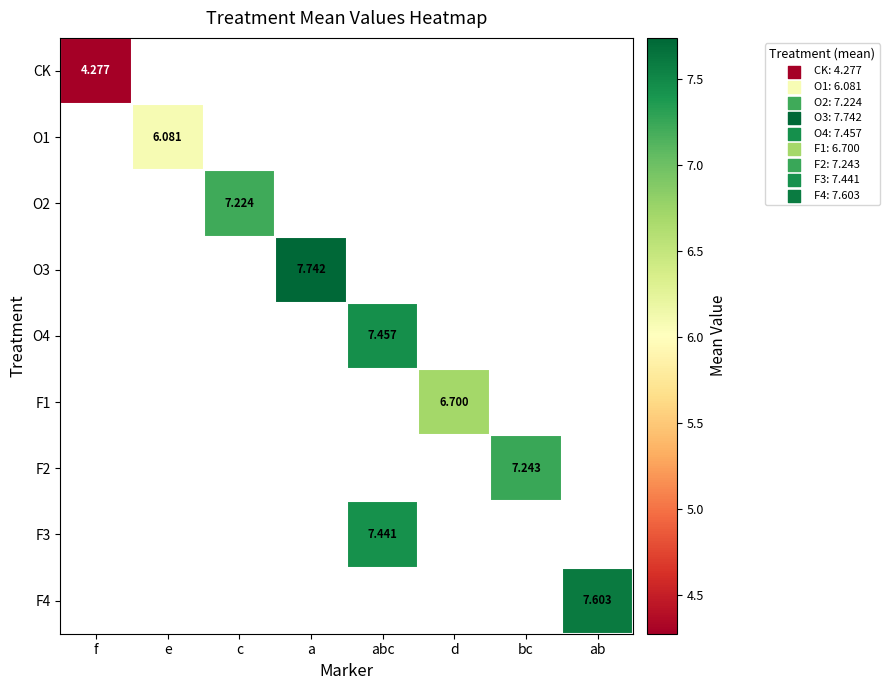

At how many categories does at least one series exceed 6?

7